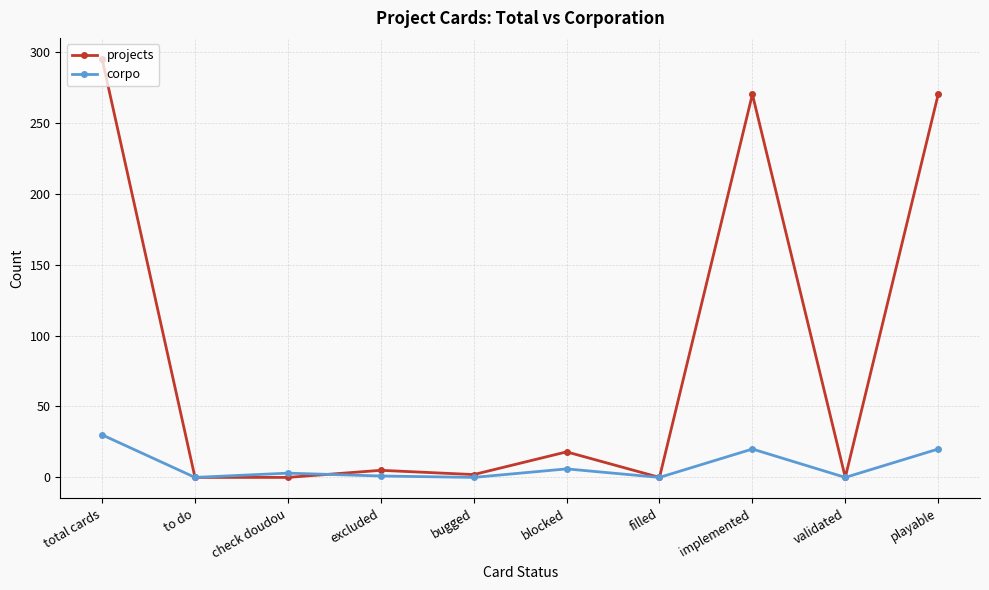

Is it true that corpo equals -17 at to do?

False